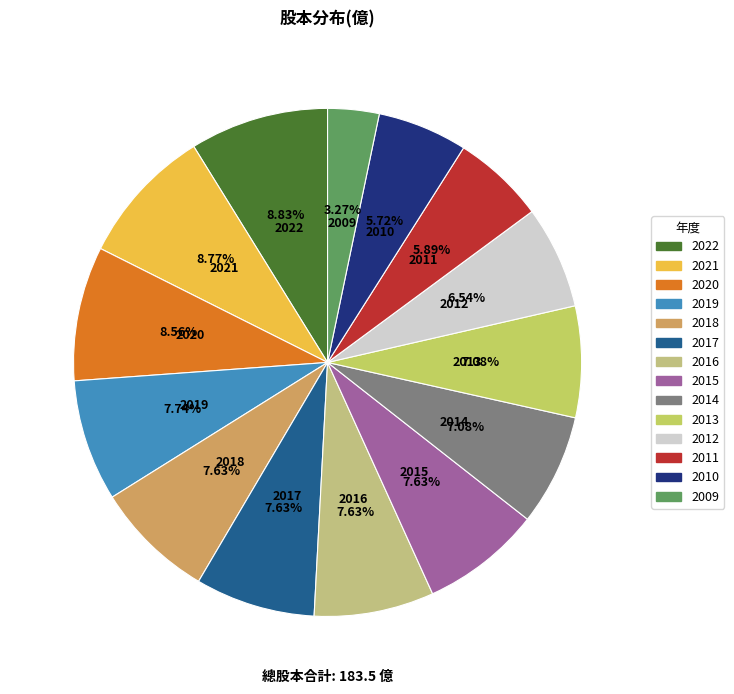

Is 2013 the majority of the pie?

No